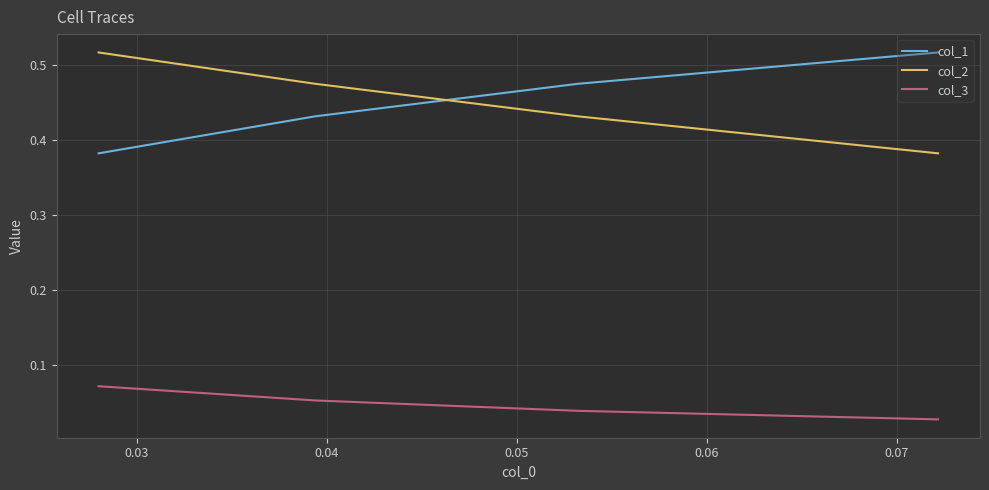

Which series has the largest range (max minus min)?

col_2